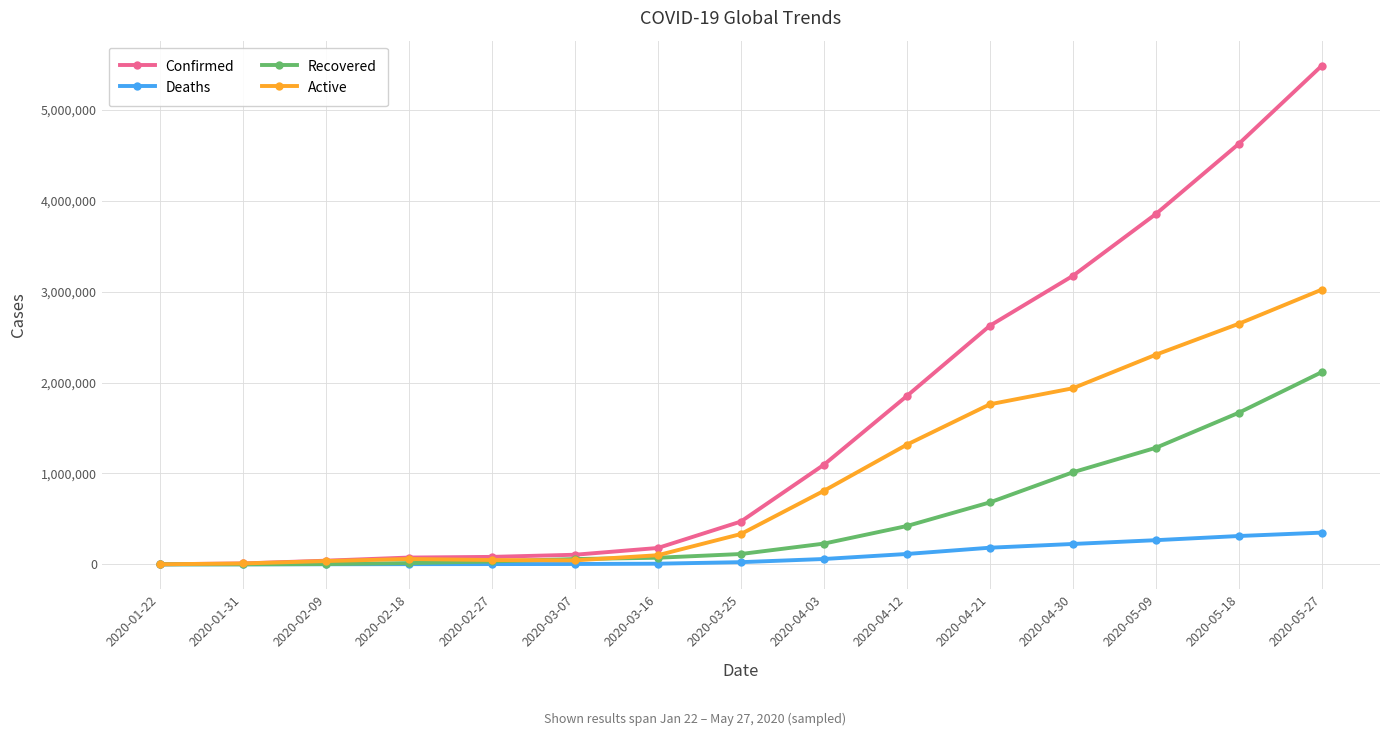

At which label is Confirmed closest to 2744690?

2020-04-21